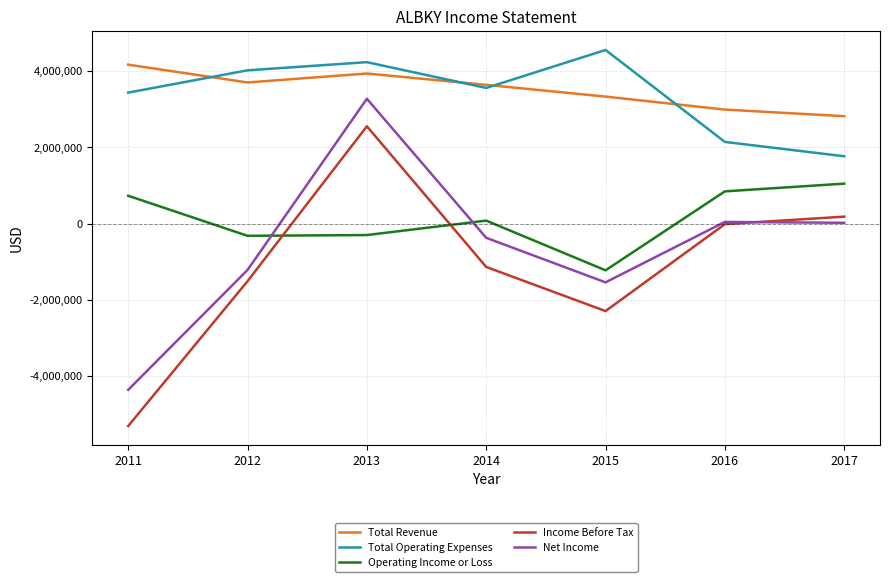

Which series changed the most between 2013 and 2017?

Net Income